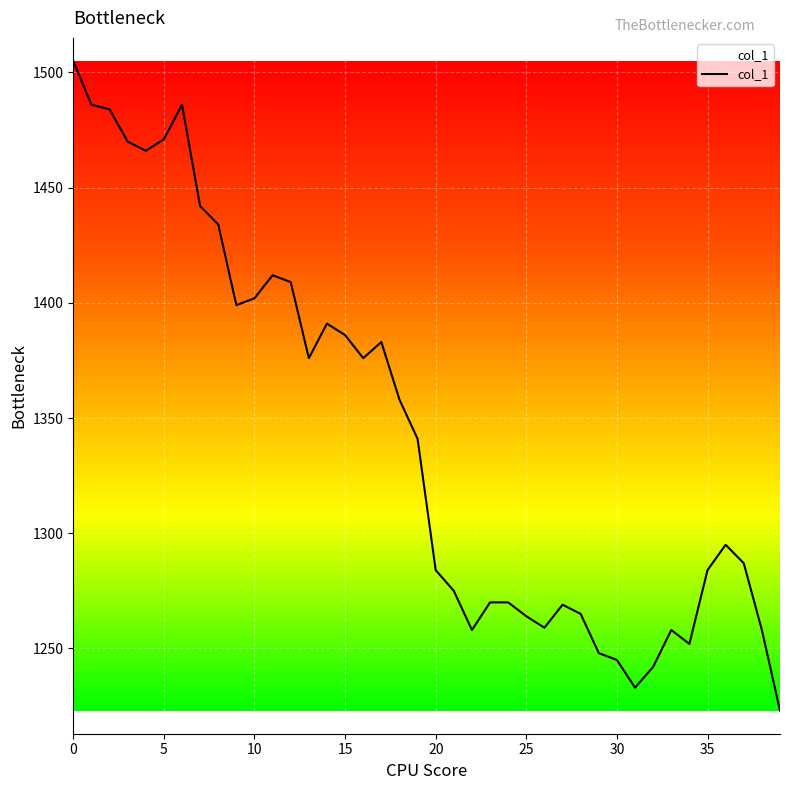

What is the greatest value displayed?

1505